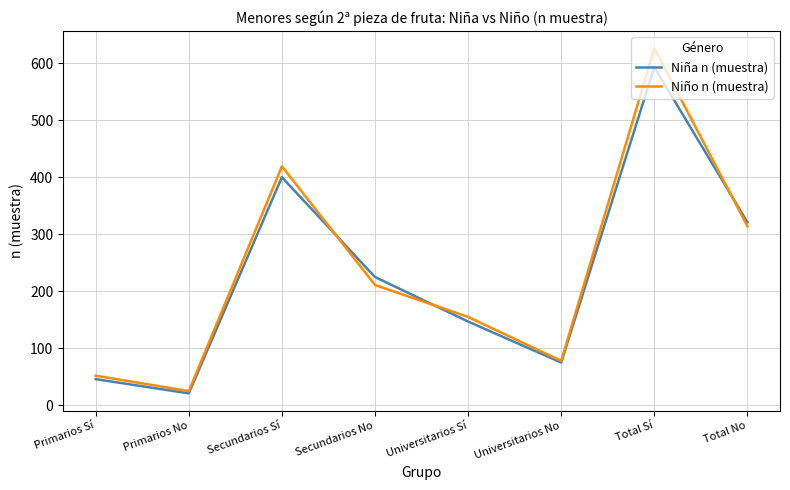

Reading left to right, what are all the values shown in this chart?

Niña n (muestra): 46	21	400	225	147	75	593	321
Niño n (muestra): 52	25	419	211	155	78	626	314